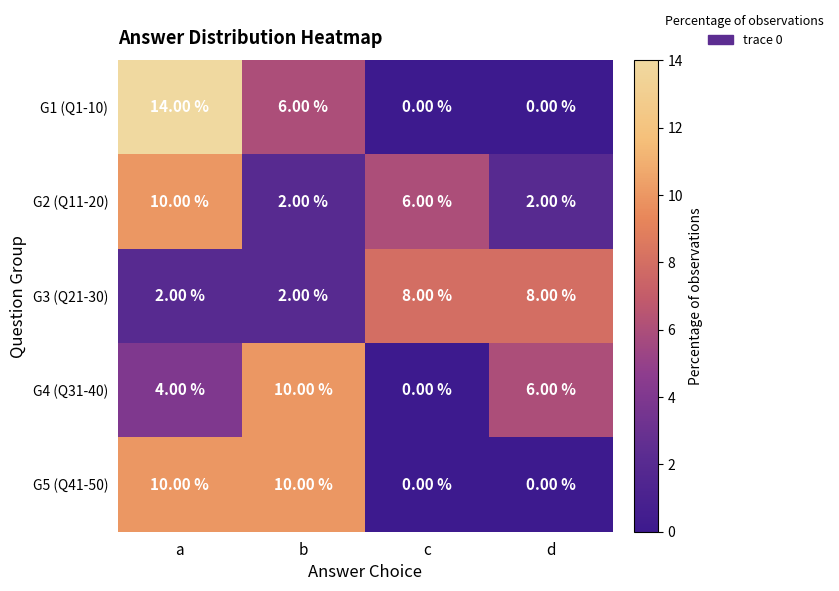

List the labels in order of G4 (Q31-40) value, largest first.

b, d, a, c